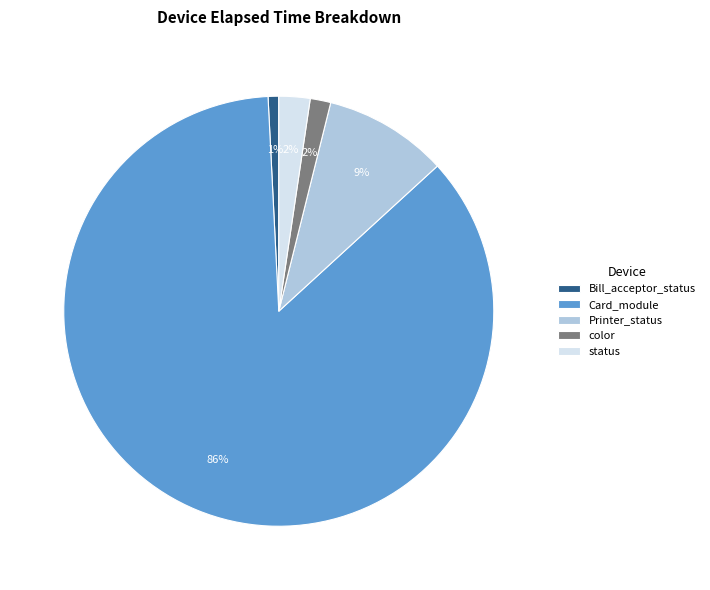

The Printer_status slice represents 1% of the pie. True or false?

False